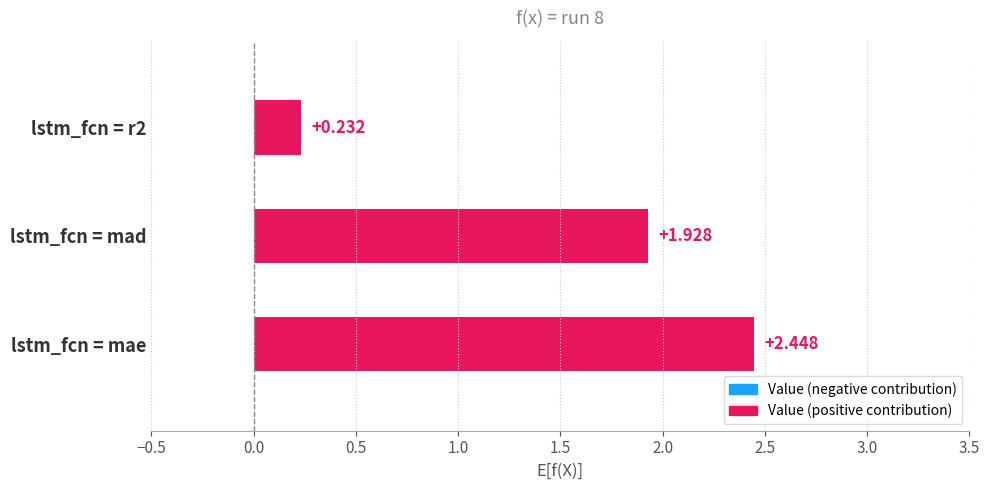

At which category does the chart reach its peak across all series?

lstm_fcn = mae